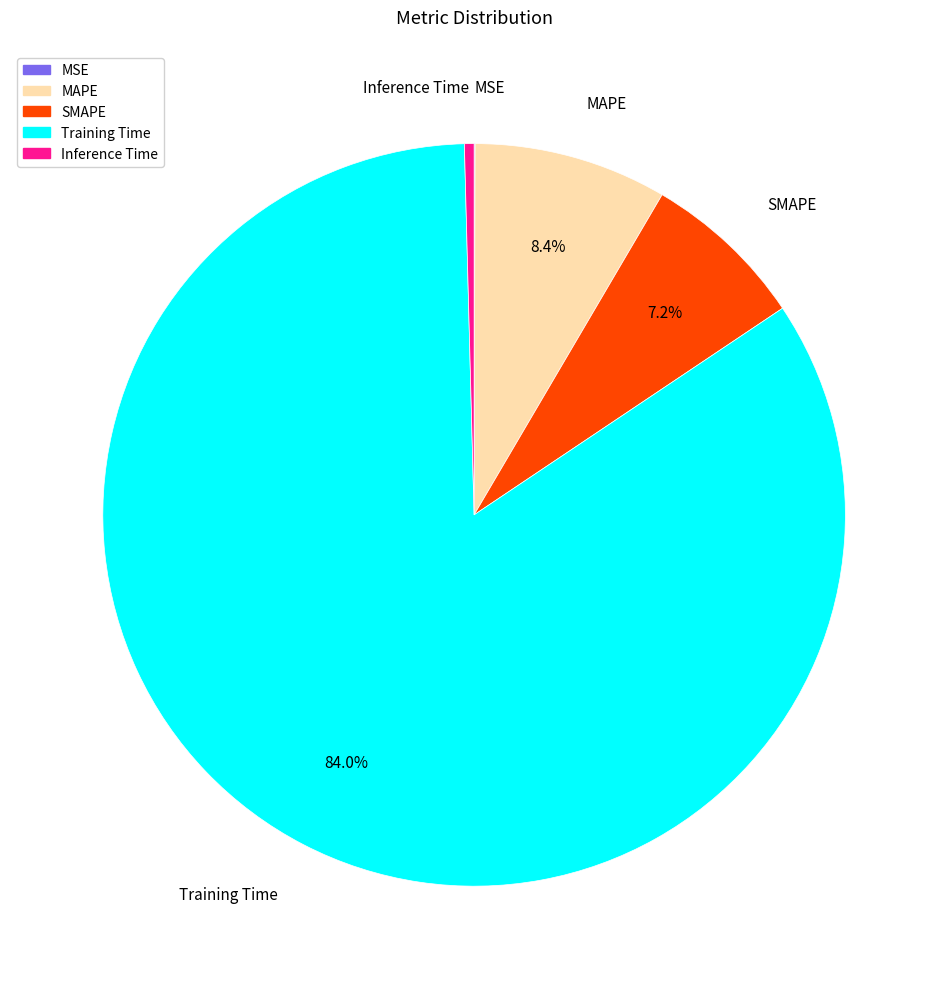

Which slice is the largest?

Training Time